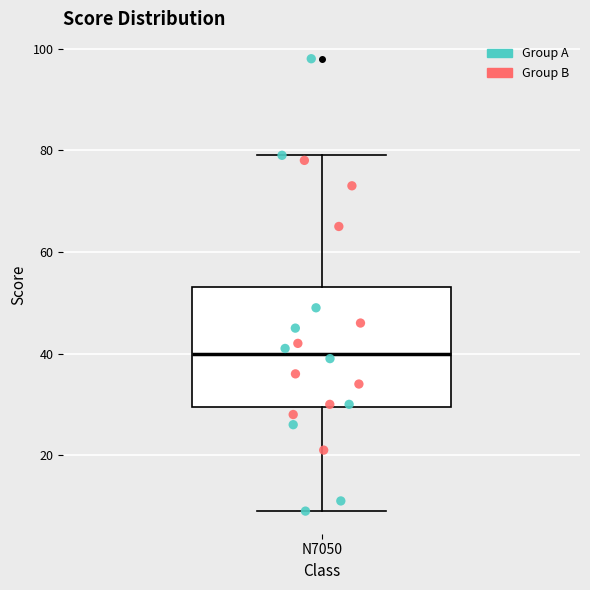

Where is the lower edge of the box for N7050 on the y-axis? The values are not printed on the chart, so give them approximately, as read against the axis.

30